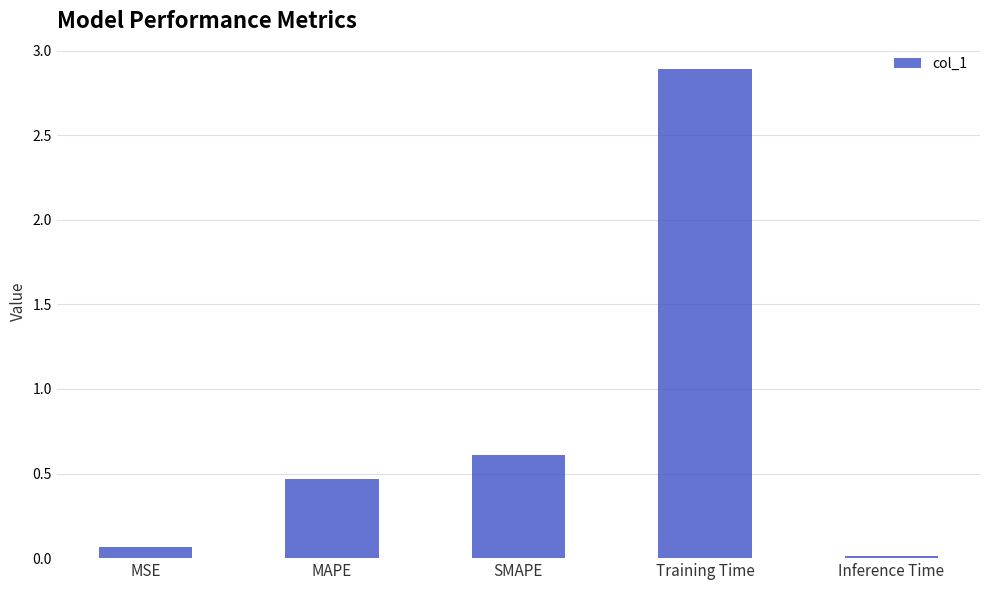

What is the difference between the values at Training Time and MSE?

2.8